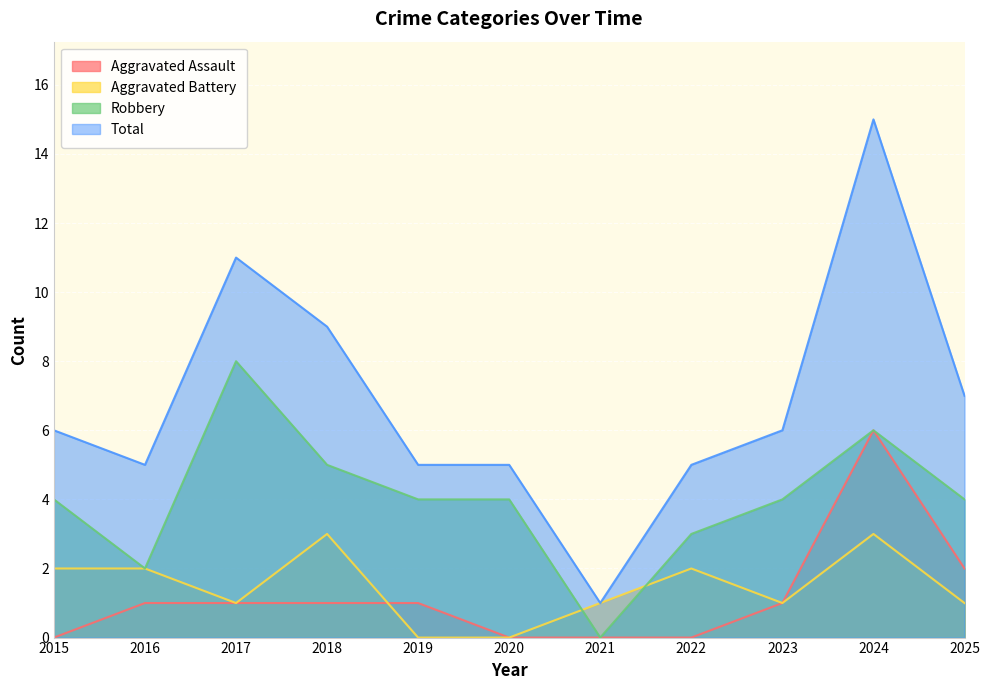

Which series has the largest range (max minus min)?

Total